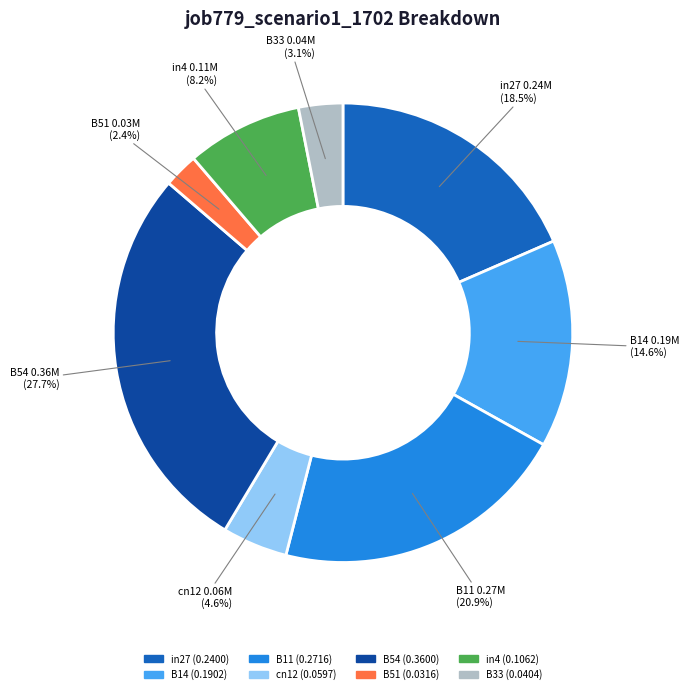

Is there a majority slice in this chart?

No